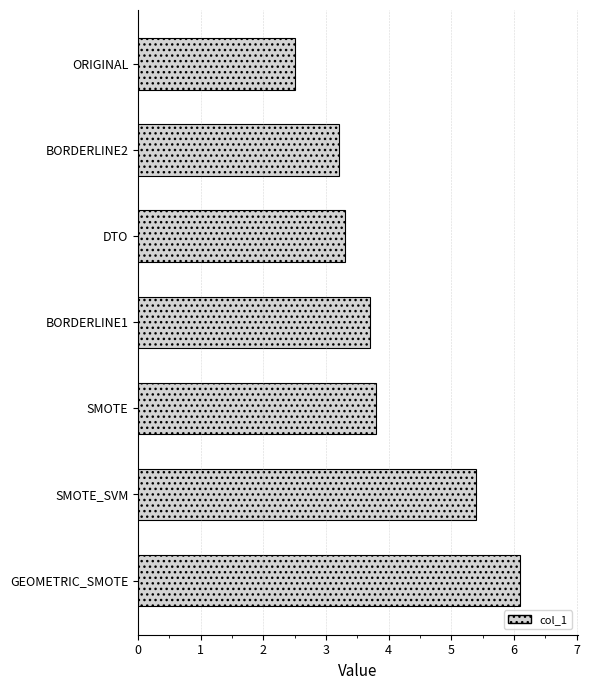

List the labels in order of value, largest first.

GEOMETRIC_SMOTE, SMOTE_SVM, SMOTE, BORDERLINE1, DTO, BORDERLINE2, ORIGINAL